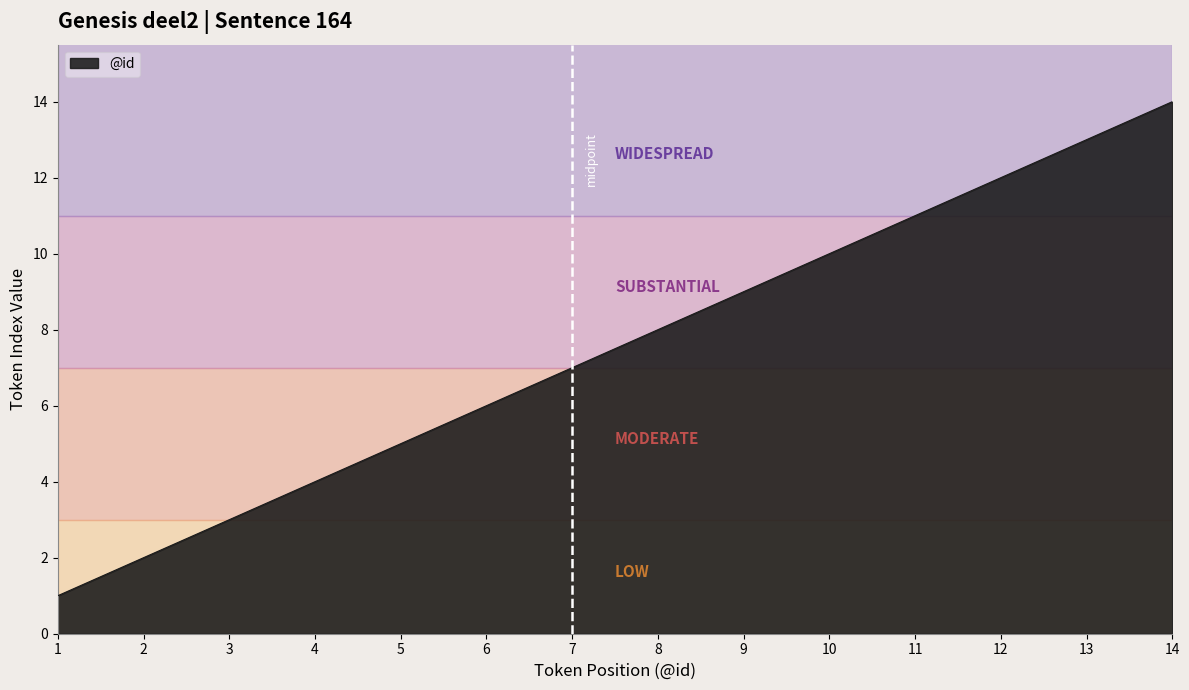

Between 3 and 9, which is larger?

9